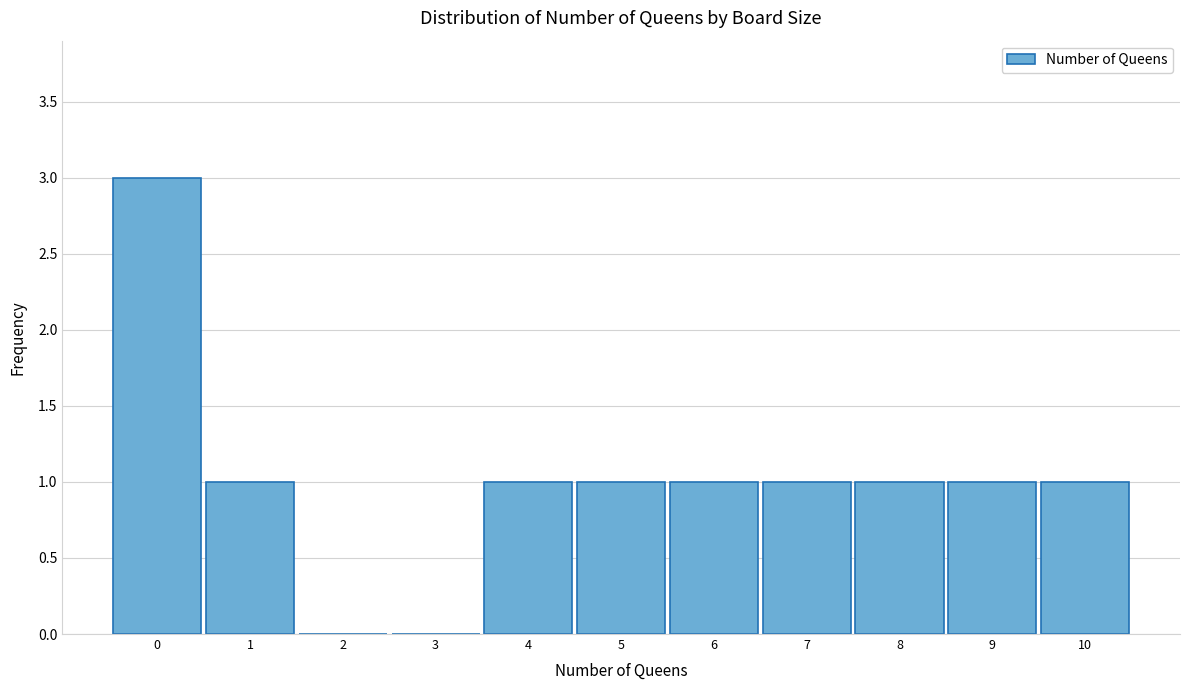

Reading left to right, list every bar in this chart as the range it spans on the x-axis followed by its height. The values are not printed on the chart, so give them approximately, as read against the axis.

-0.5 to 0.5: 3
0.5 to 1.5: 1
1.5 to 2.5: 0
2.5 to 3.5: 0
3.5 to 4.5: 1
4.5 to 5.5: 1
5.5 to 6.5: 1
6.5 to 7.5: 1
7.5 to 8.5: 1
8.5 to 9.5: 1
9.5 to 10.5: 1